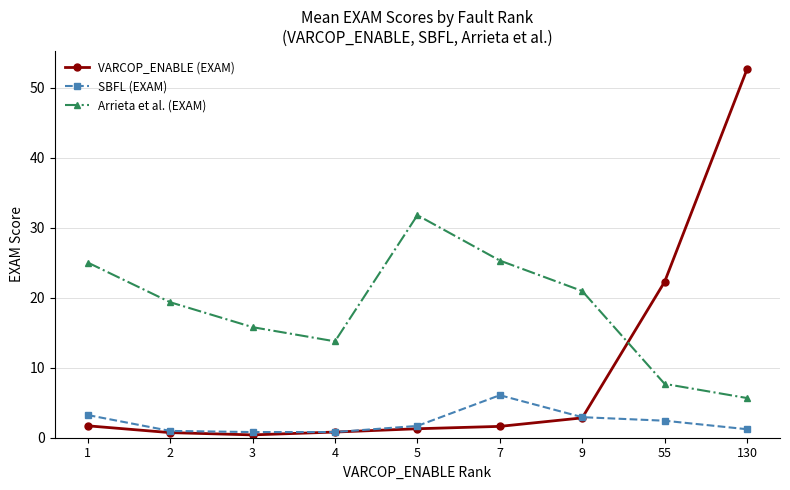

Is this an area chart (filled region under the line)?

No